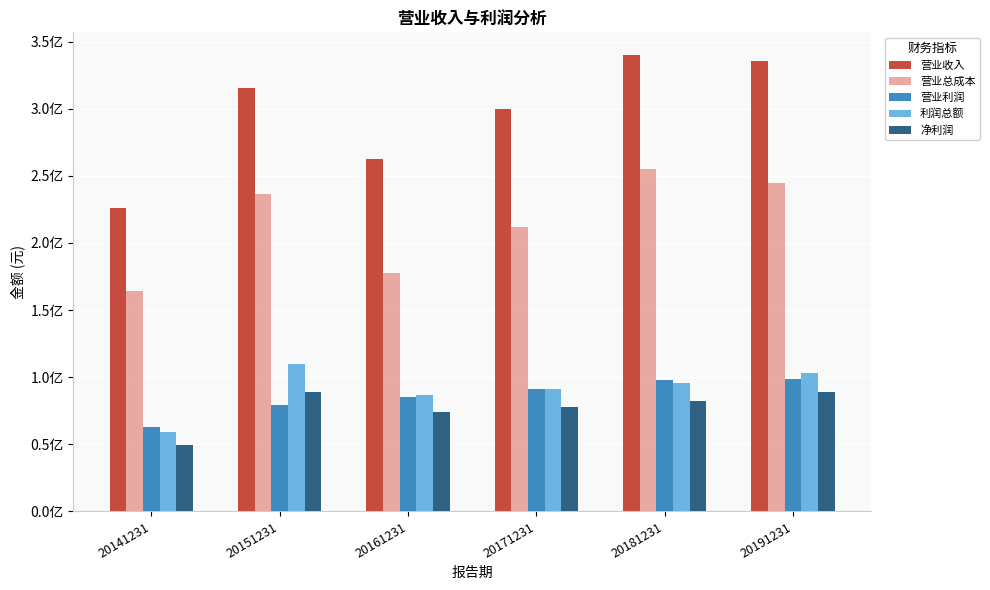

Does the chart contain stacked bars?

No